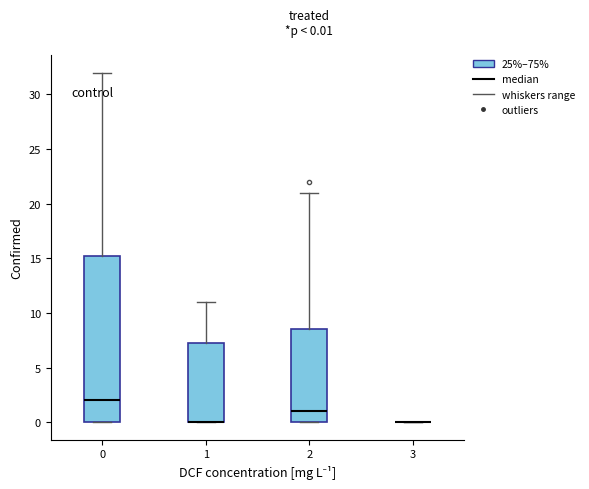

Which box is the tallest, from its lower edge to its upper edge?

0